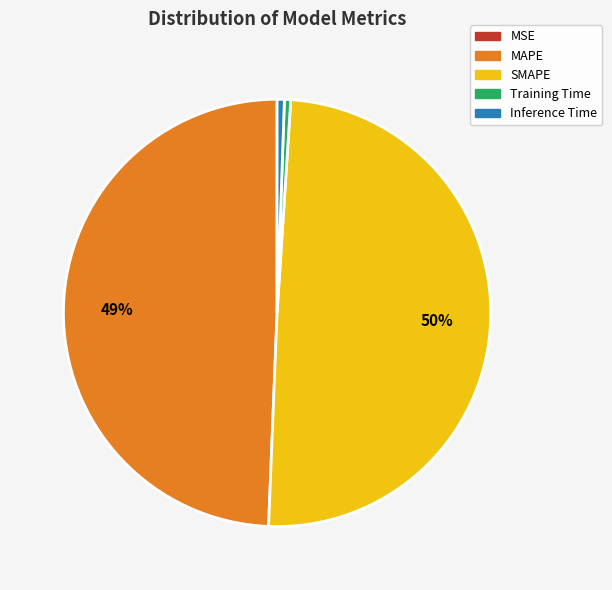

Does MAPE represent more than half of the total?

No